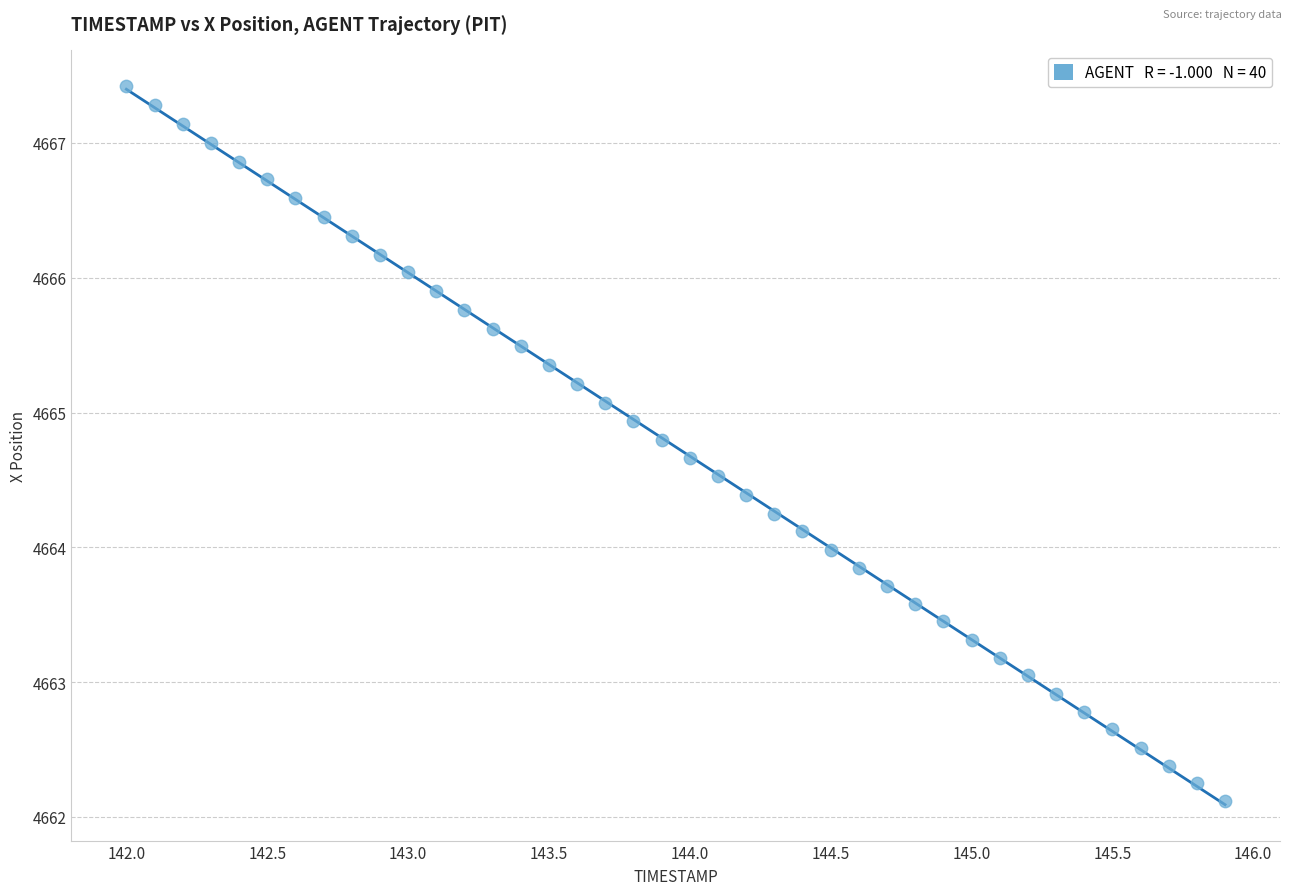

What is the range of X values (max minus min)?

3.9